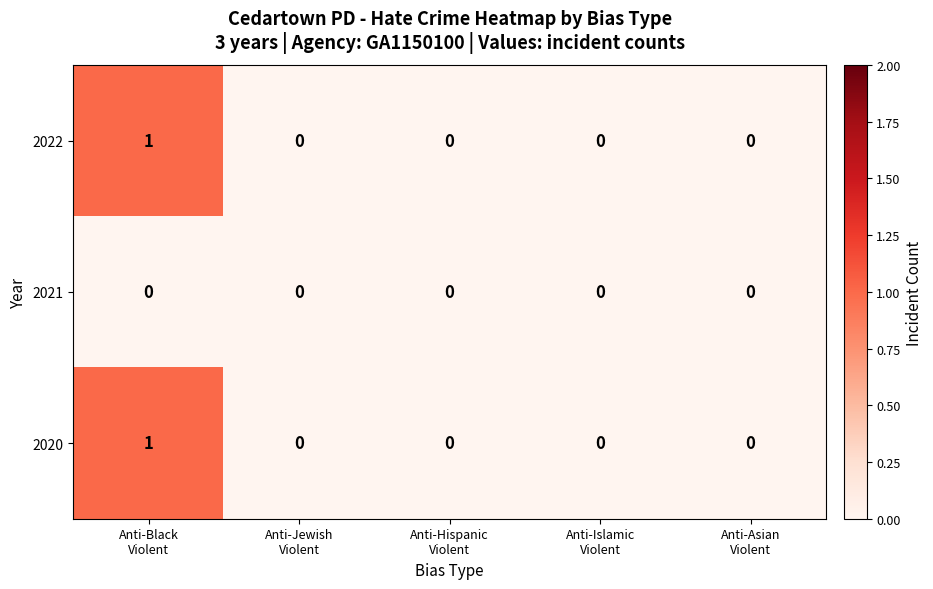

Reading left to right, extract all data points from this chart.

2022: 1	0	0	0	0
2021: 0	0	0	0	0
2020: 1	0	0	0	0